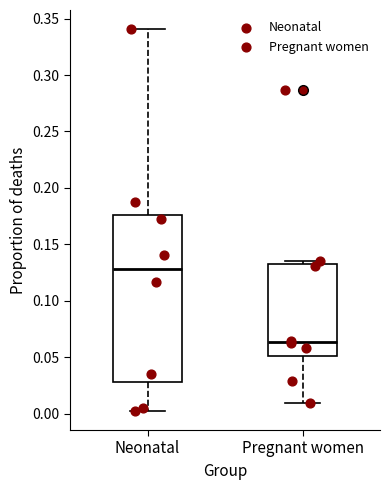

Reading left to right, transcribe this box plot: for each box, give where its median line is, the range the box spans, and where its two whiskers end, as read against the y-axis. The values are not printed on the chart, so give them approximately, as read against the axis.

Neonatal: median 0.130, box 0.030 to 0.175, whiskers 0.000 to 0.340
Pregnant women: median 0.065, box 0.050 to 0.130, whiskers 0.010 to 0.135